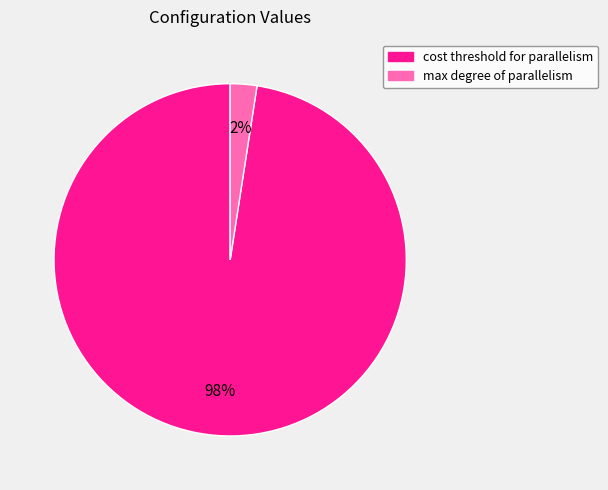

To the nearest percent, what is the average slice percentage?

50%